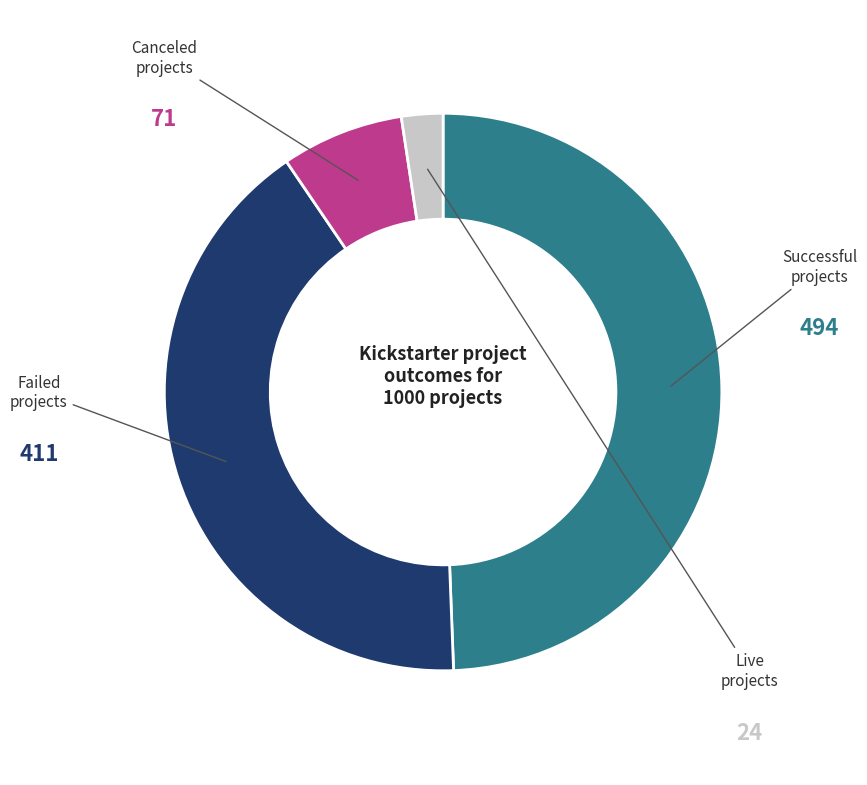

How many slices are in this pie chart?

4